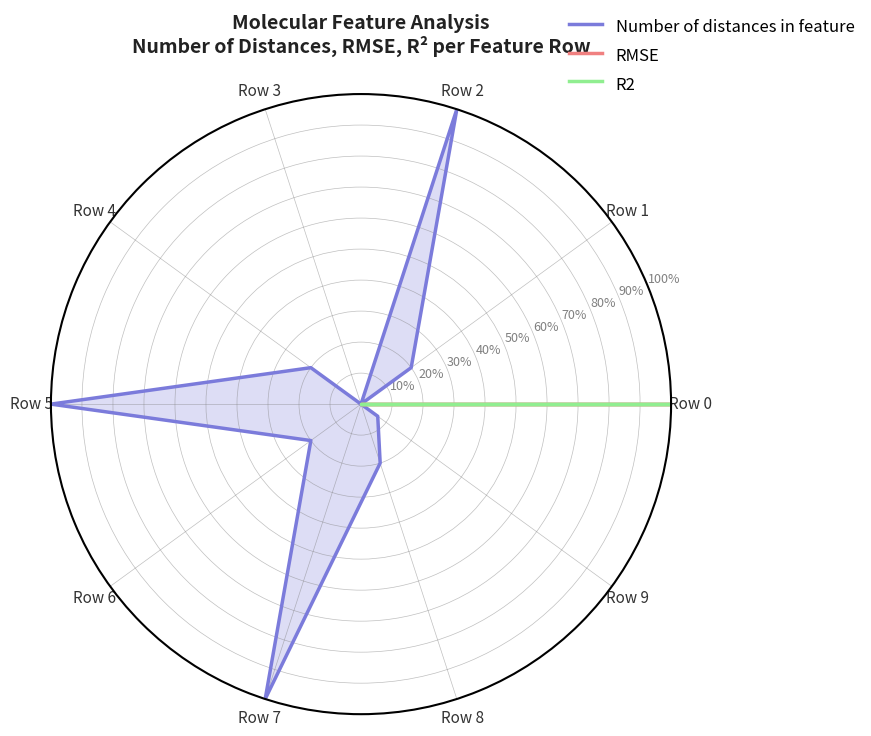

Which series ends up on top after the final intersection of R2 and Number of distances in feature?

R2